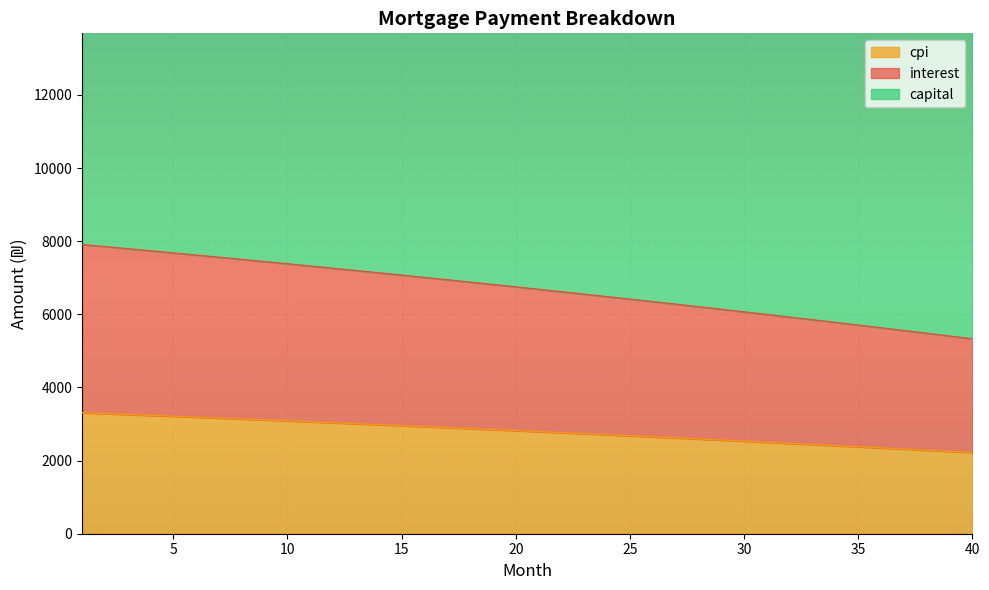

The value of interest at 29 is 9430.2. True or false?

False